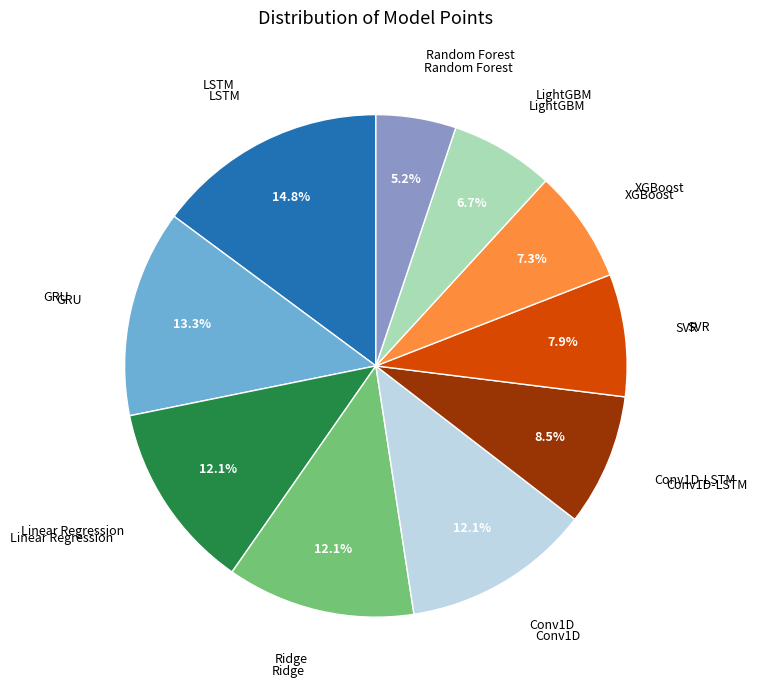

How many slices are in this pie chart?

10